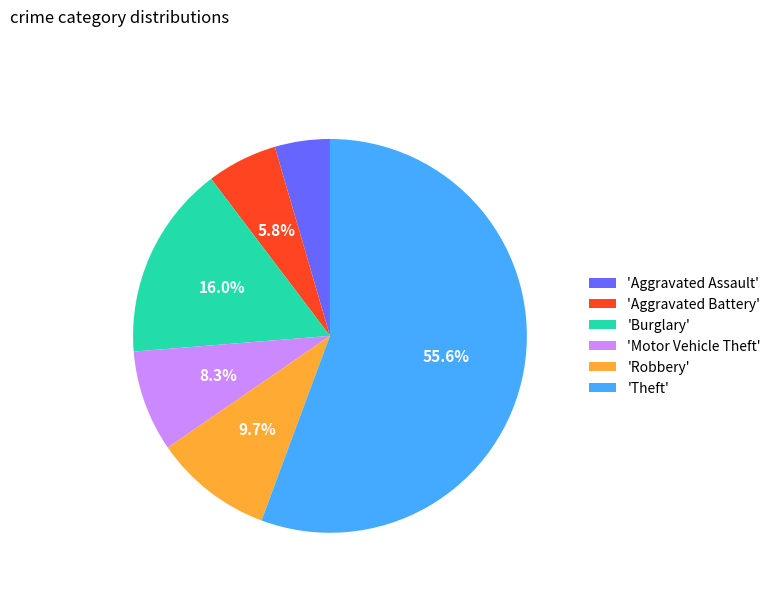

Between 'Robbery' and 'Aggravated Assault', which is larger?

'Robbery'